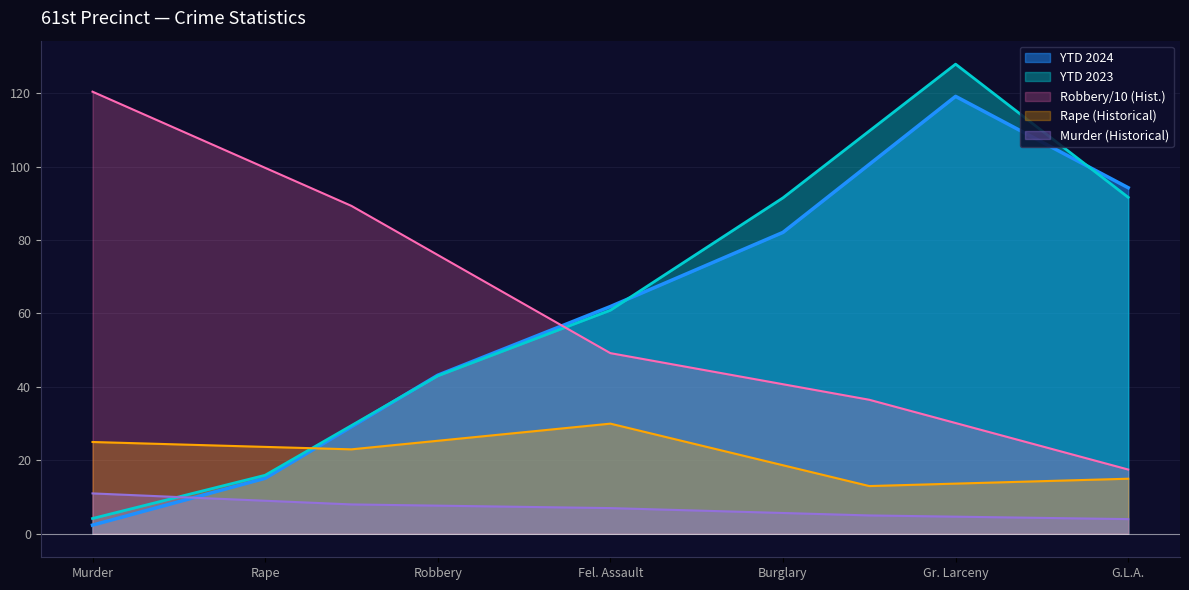

Does the chart display data point markers on the line(s)?

No